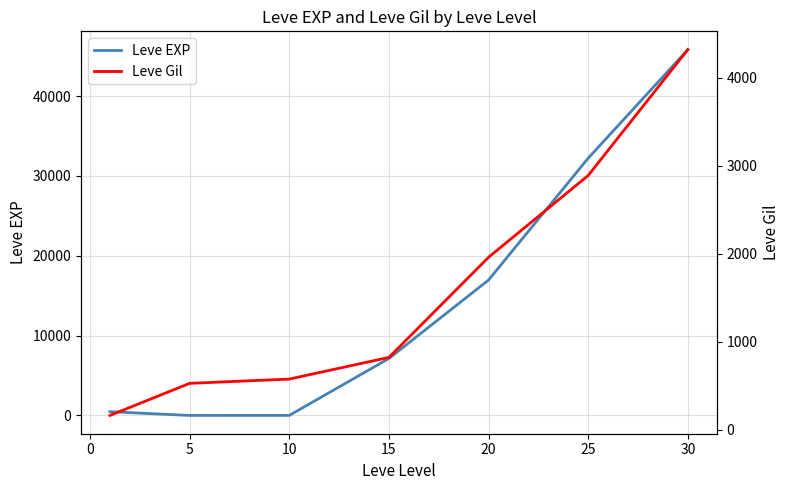

What is the maximum value shown in the chart?

45822.5